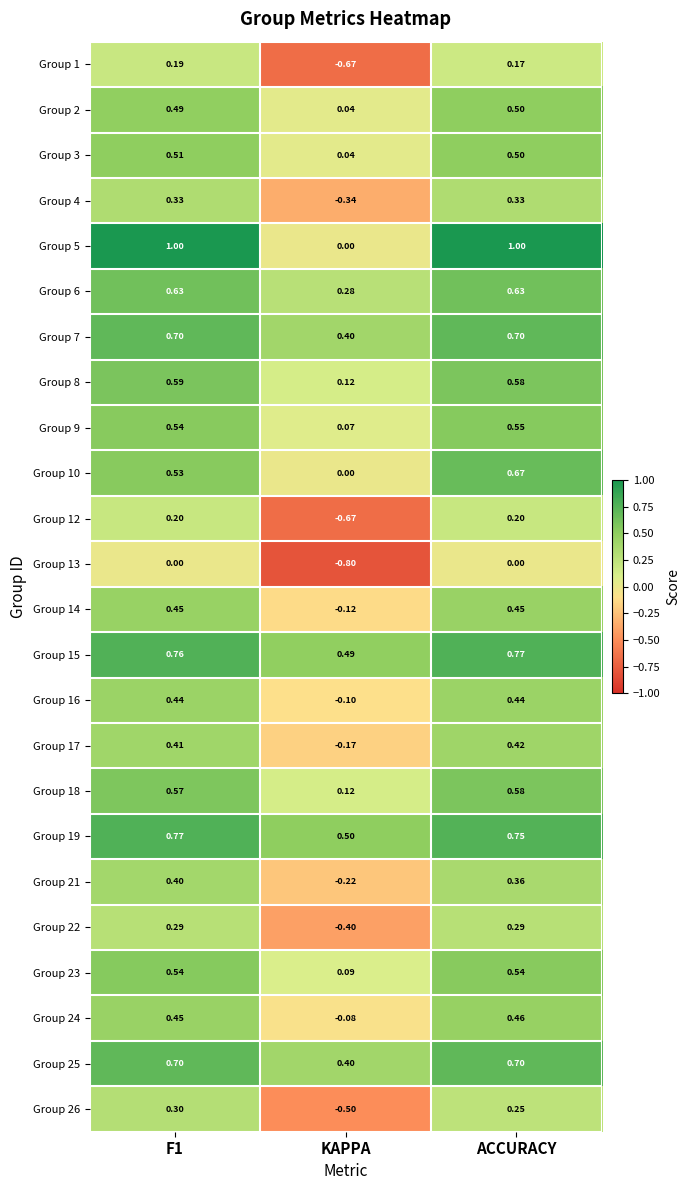

Which label corresponds to the smallest value in the chart?

KAPPA